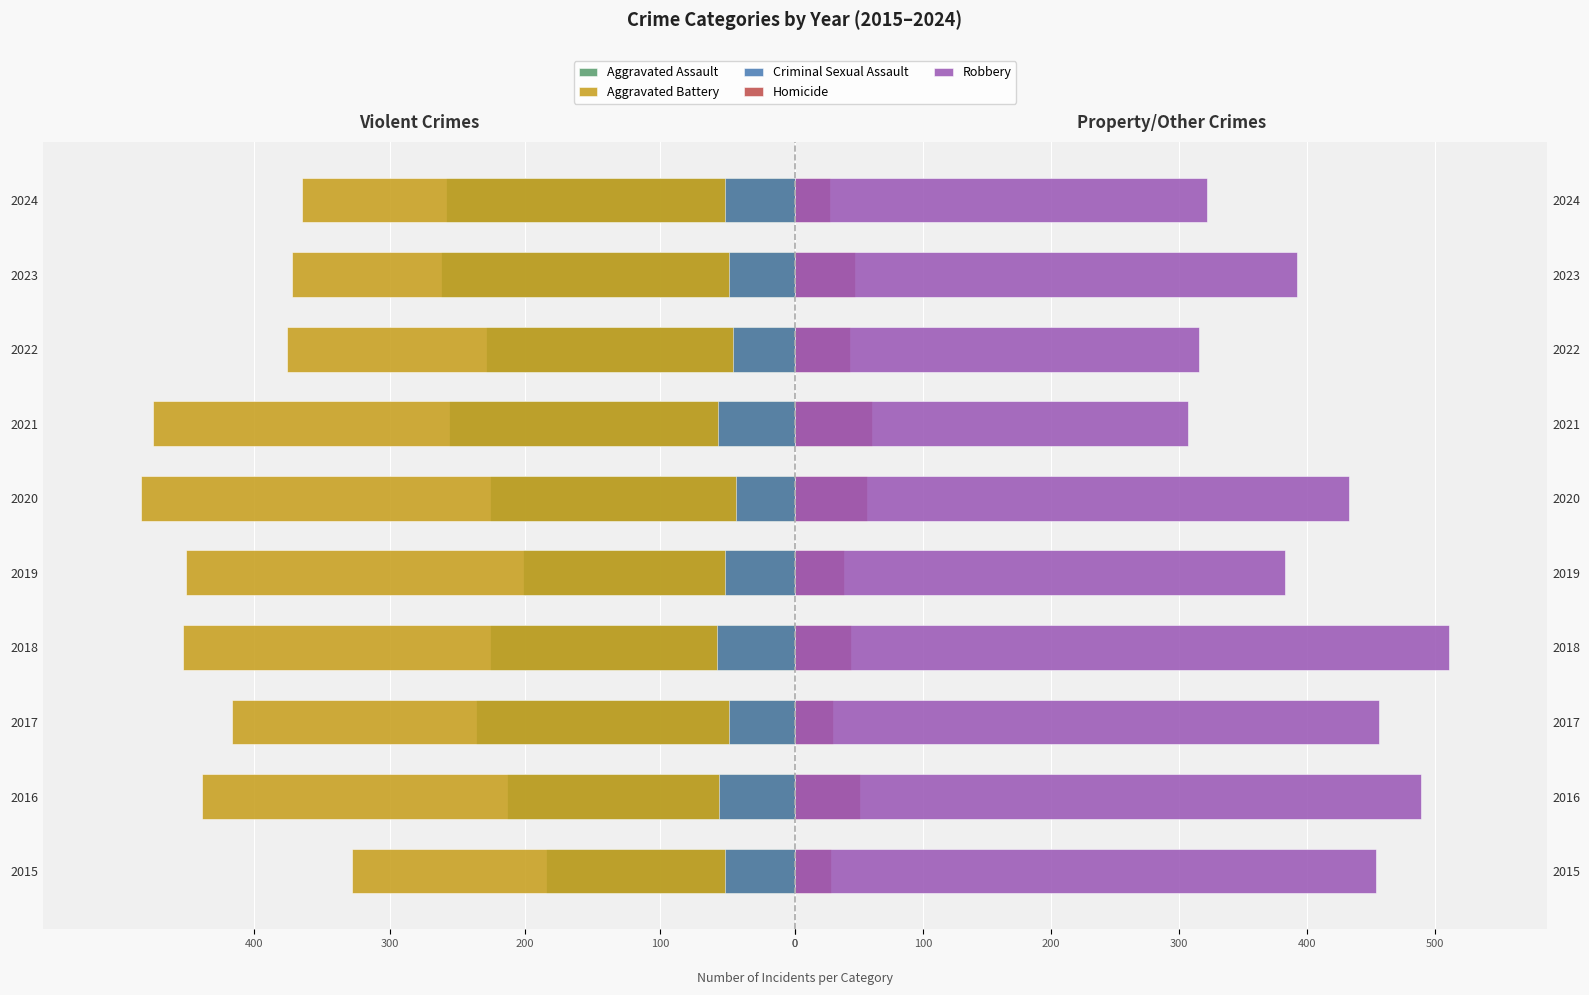

How many bars are there in total?

50